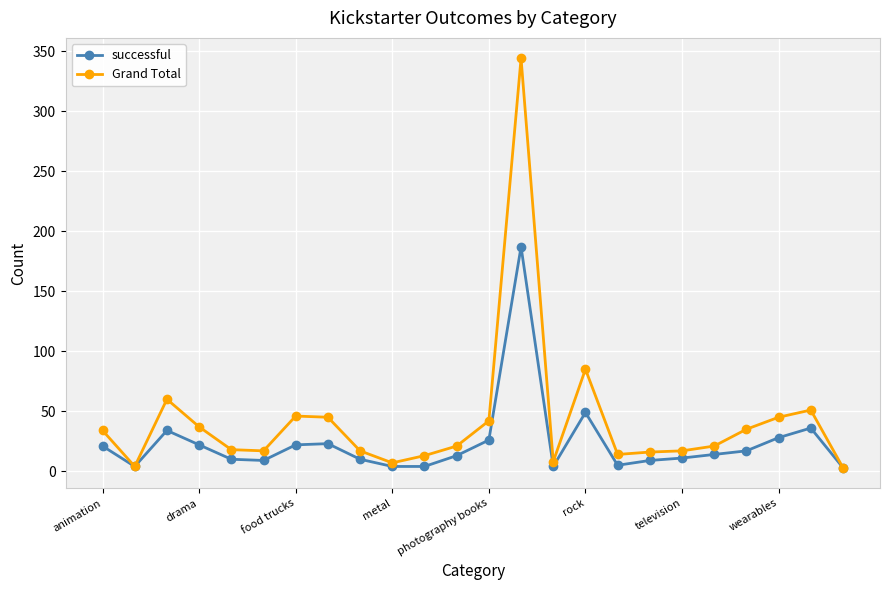

True or false: Grand Total has more than 2 interior local peaks.

True